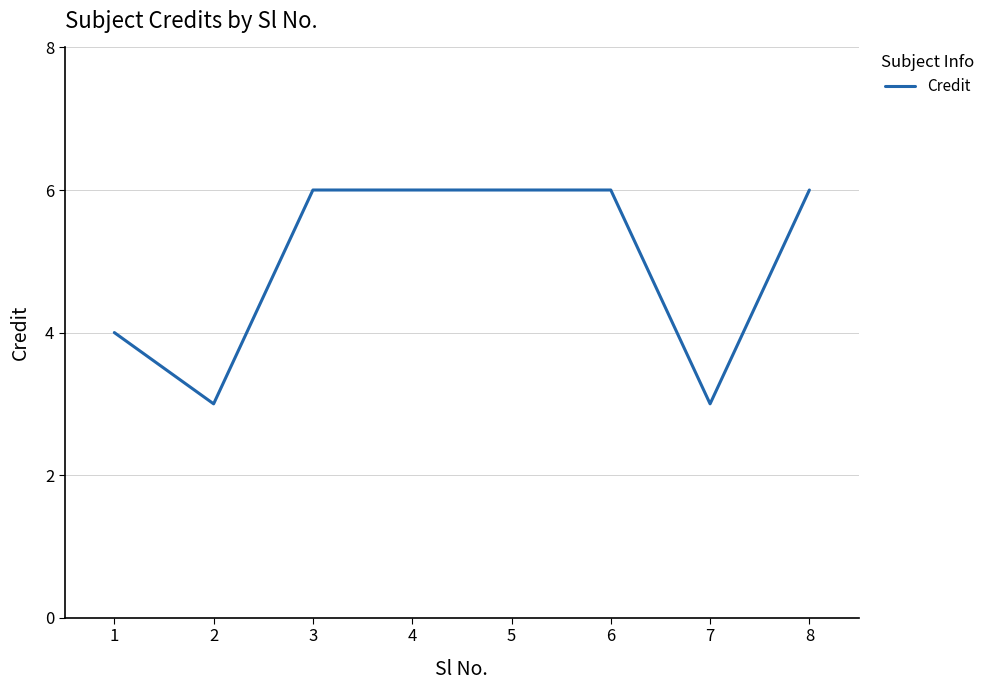

What is the minimum value shown in the chart?

3